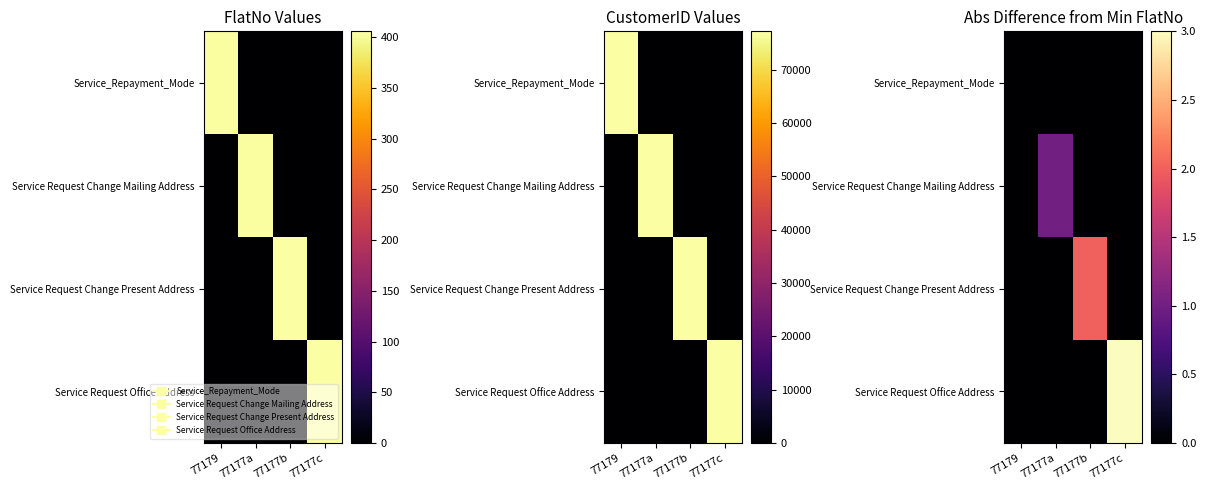

List the series in order of their overall mean, highest first.

Service Request Office Address, Service Request Change Present Address, Service Request Change Mailing Address, Service_Repayment_Mode